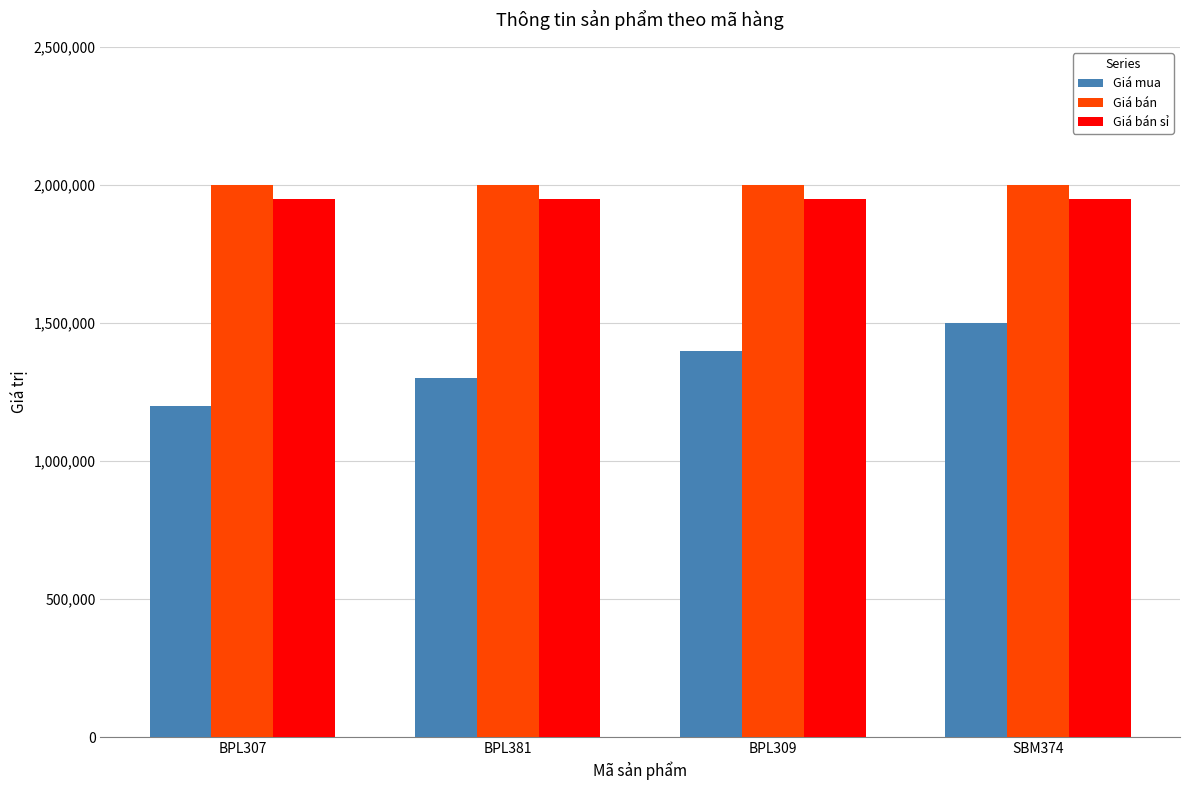

How many bars are there in each group?

3